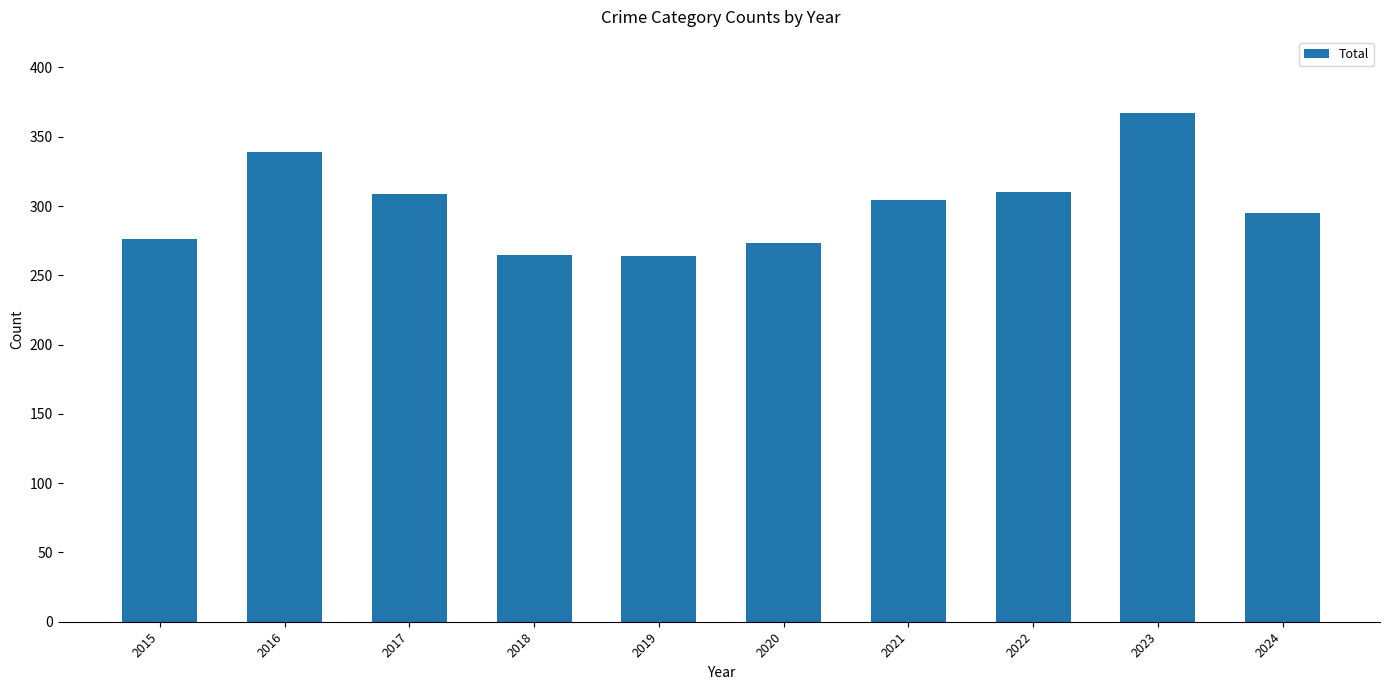

Is it true that the value at 2015 is 276?

True